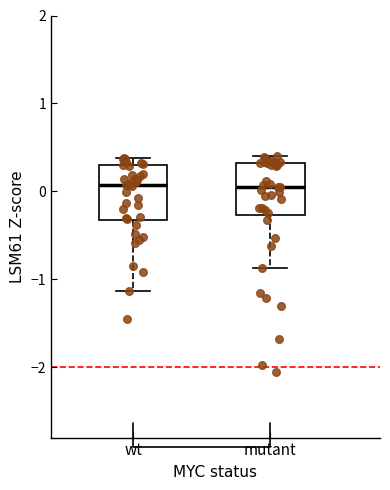

Reading left to right, transcribe this box plot: for each box, give where its median line is, the range the box spans, and where its two whiskers end, as read against the y-axis. The values are not printed on the chart, so give them approximately, as read against the axis.

wt: median 0.1, box -0.3 to 0.3, whiskers -1.1 to 0.4
mutant: median 0.1, box -0.3 to 0.3, whiskers -0.9 to 0.4